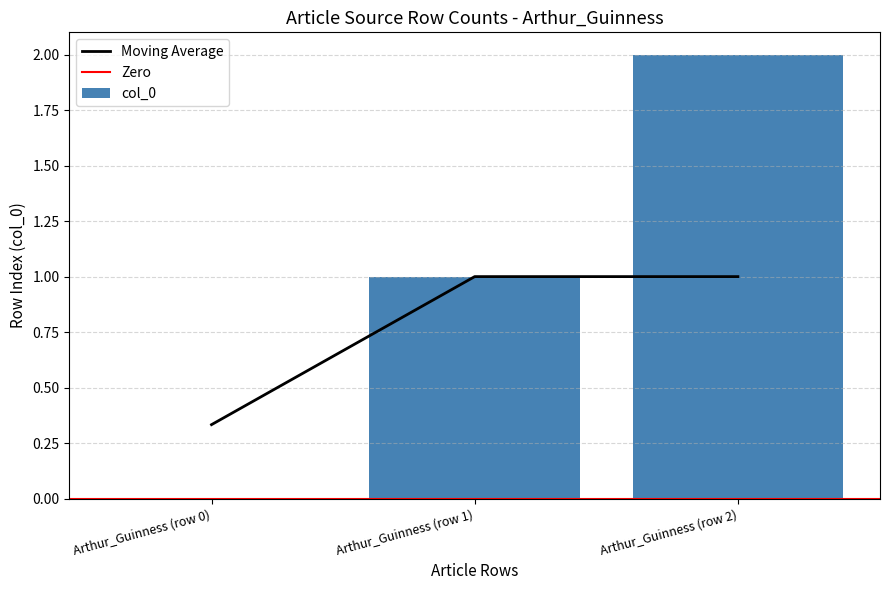

At which label is the value closest to 1?

Arthur_Guinness (row 1)